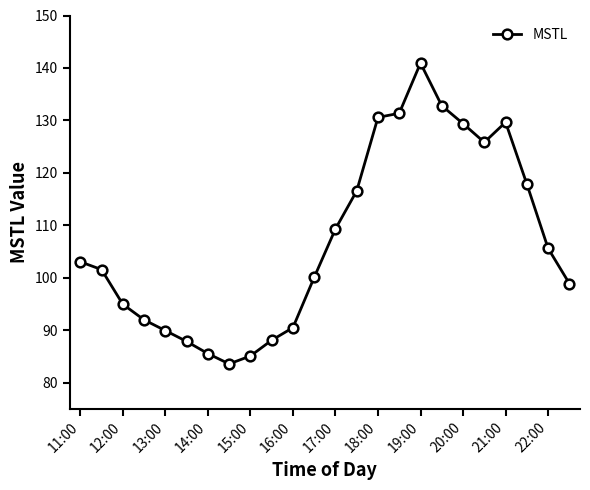

How many interior local peaks (higher than both neighbors) does the data have?

2